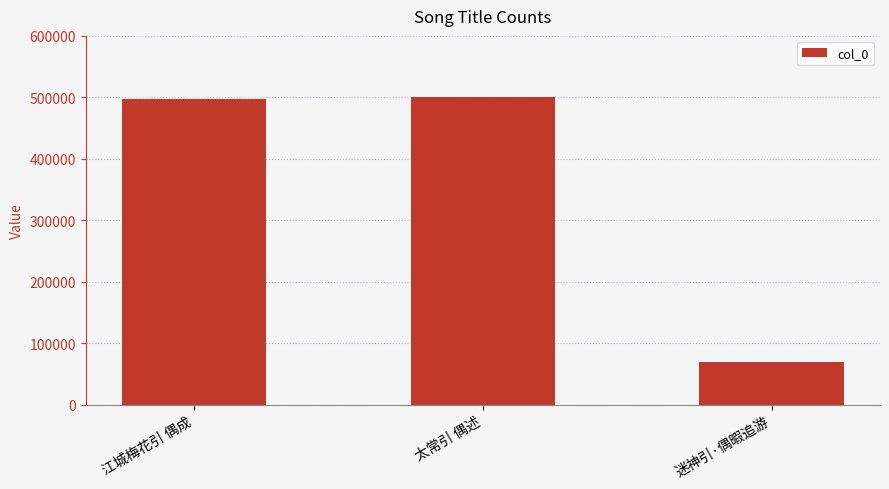

How many bars are there in total?

3